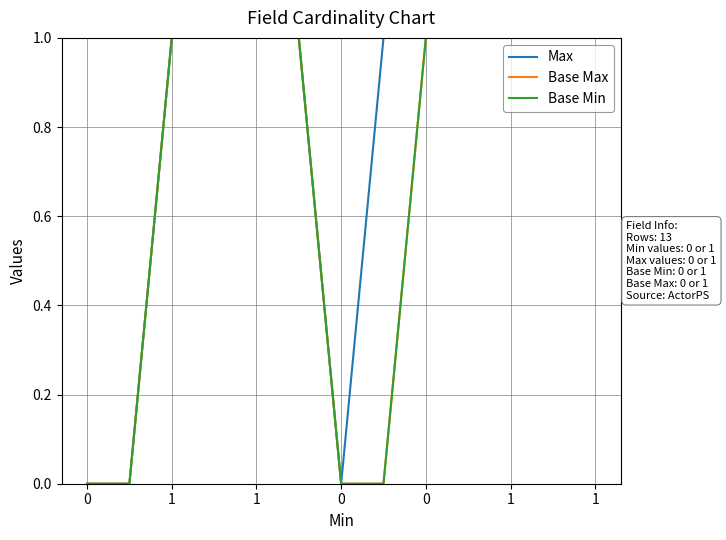

Does the chart display data point markers on the line(s)?

No